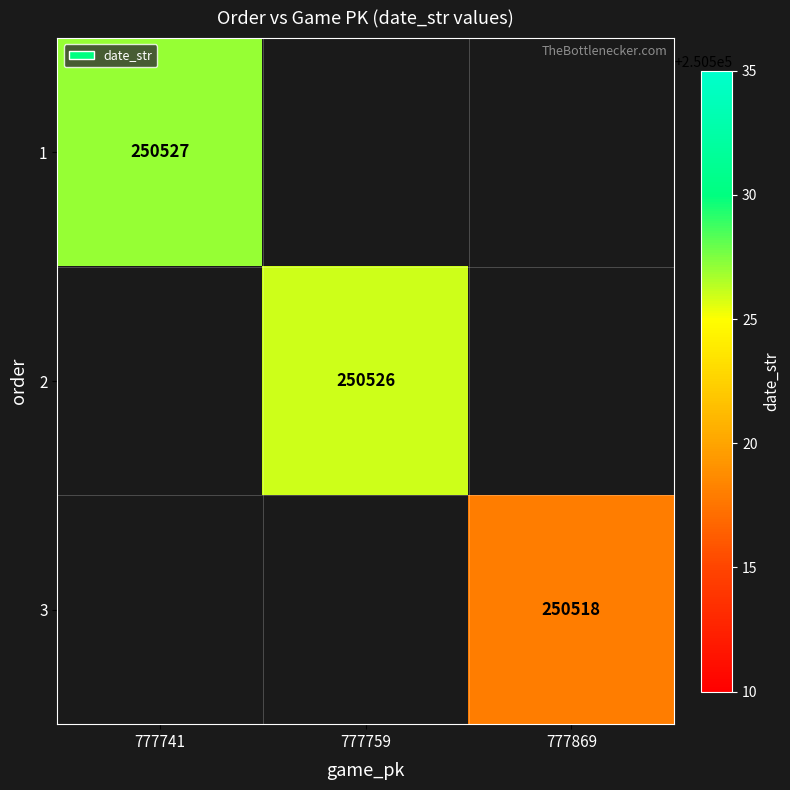

The 1 series shows 250527 at 777741. True or false?

True